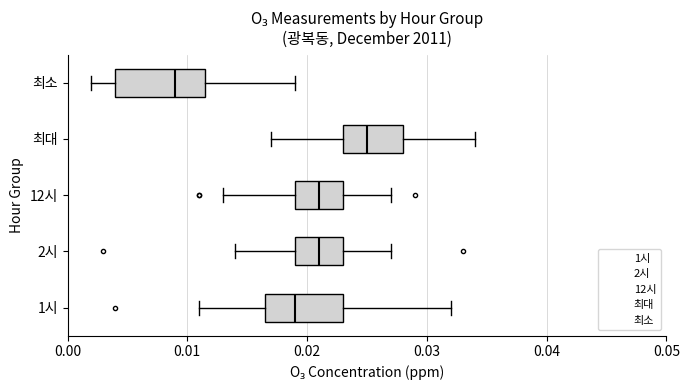

Reading bottom to top, transcribe this box plot: for each box, give where its median line is, the range the box spans, and where its two whiskers end, as read against the x-axis. The values are not printed on the chart, so give them approximately, as read against the axis.

1시: median 0.019, box 0.017 to 0.023, whiskers 0.011 to 0.032
2시: median 0.021, box 0.019 to 0.023, whiskers 0.014 to 0.027
12시: median 0.021, box 0.019 to 0.023, whiskers 0.013 to 0.027
최대: median 0.025, box 0.023 to 0.028, whiskers 0.017 to 0.034
최소: median 0.009, box 0.004 to 0.012, whiskers 0.002 to 0.019